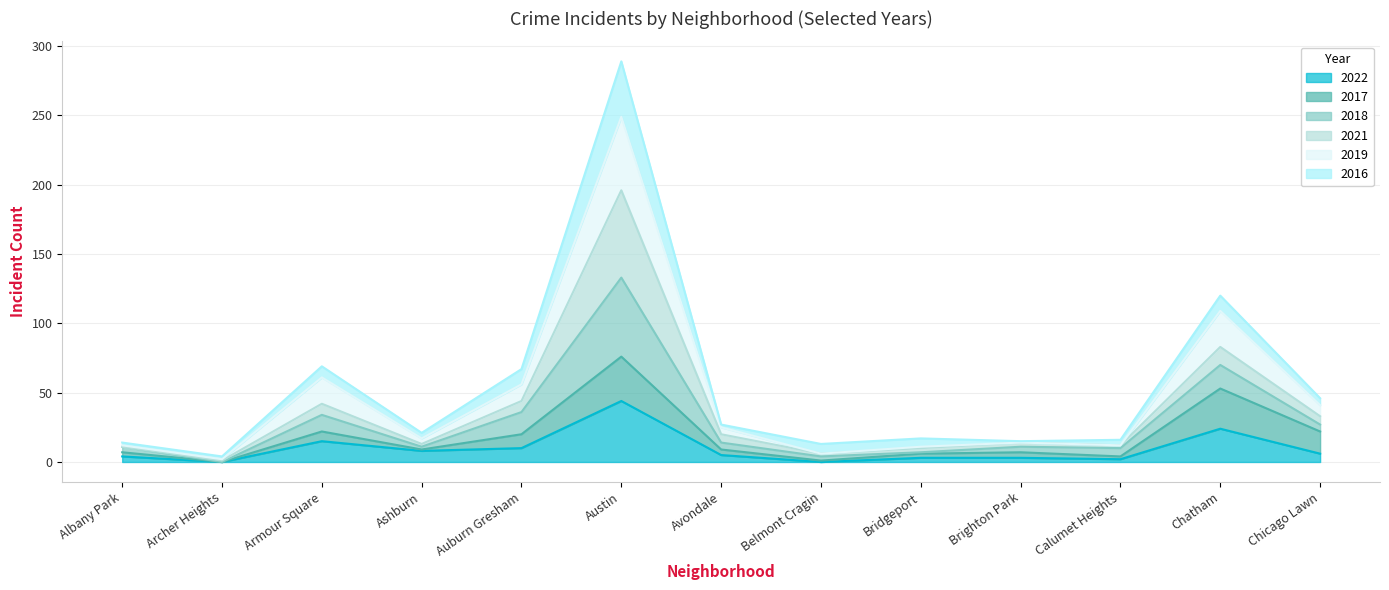

What is the label of the 2nd point from the right?

Chatham